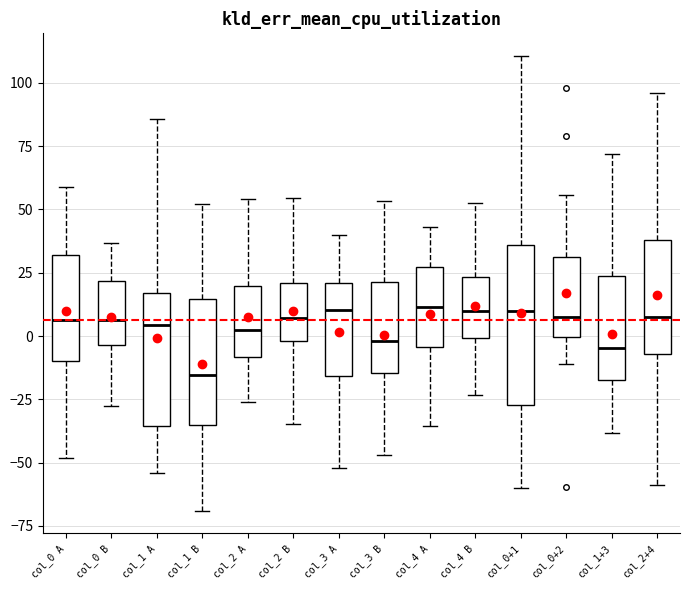

Where does the median line of the box for col_0 A sit on the y-axis? The values are not printed on the chart, so give them approximately, as read against the axis.

5